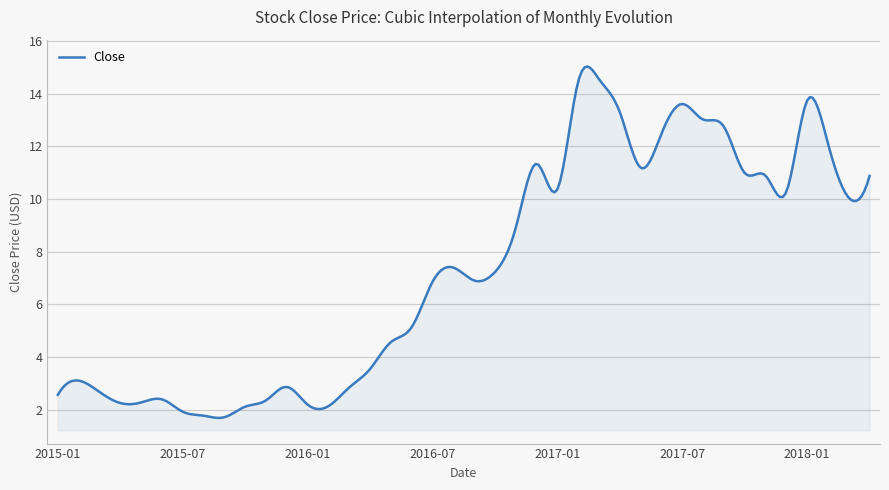

What is the smallest value displayed?

1.7